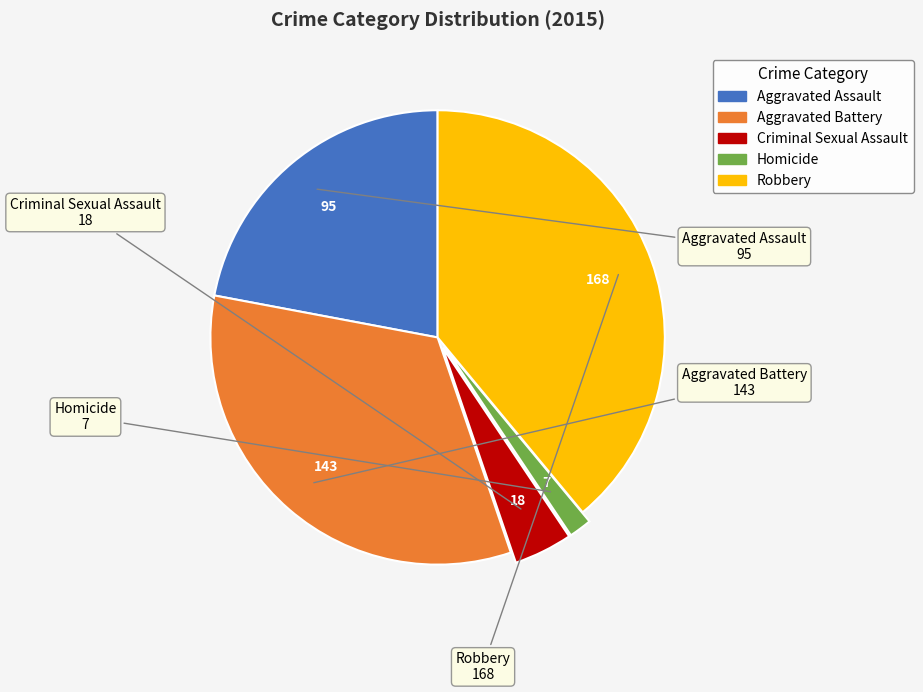

What is the largest slice in the pie chart?

Robbery